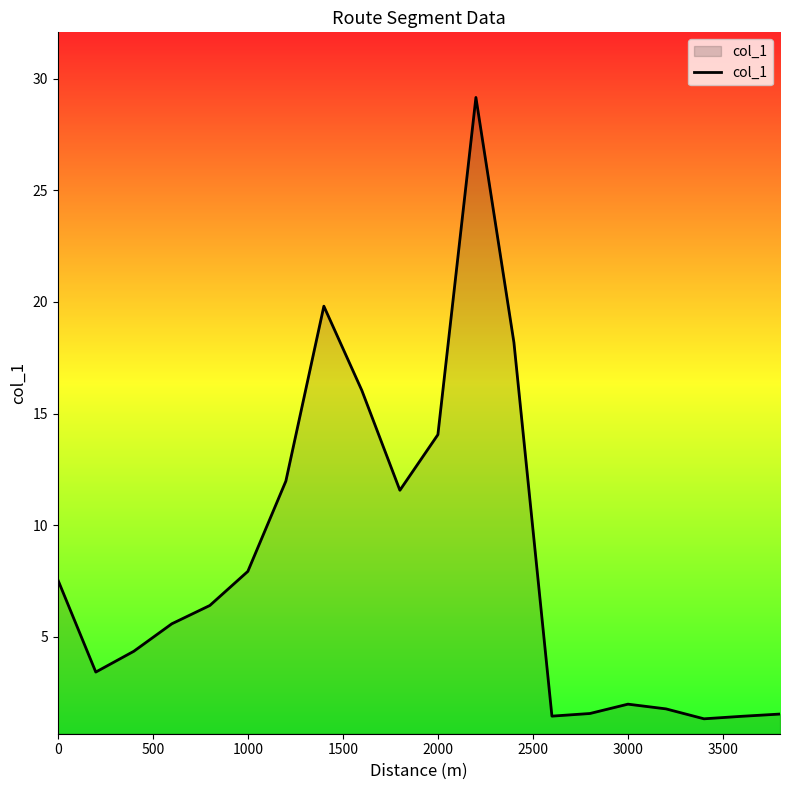

What is the minimum value shown in the chart?

1.3